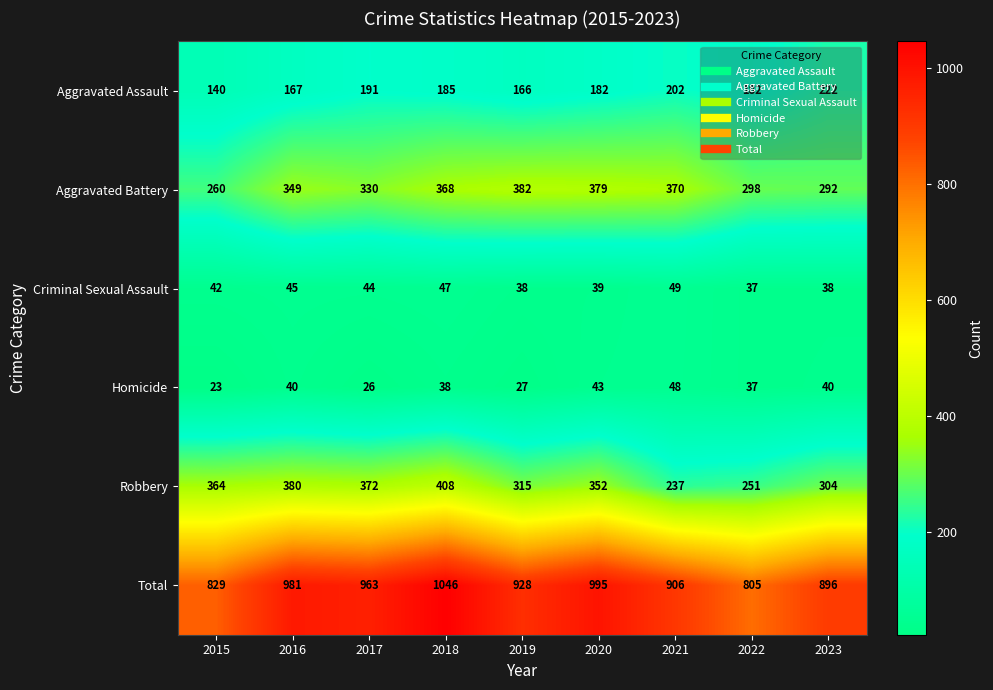

Which series has the largest total across all categories?

Total